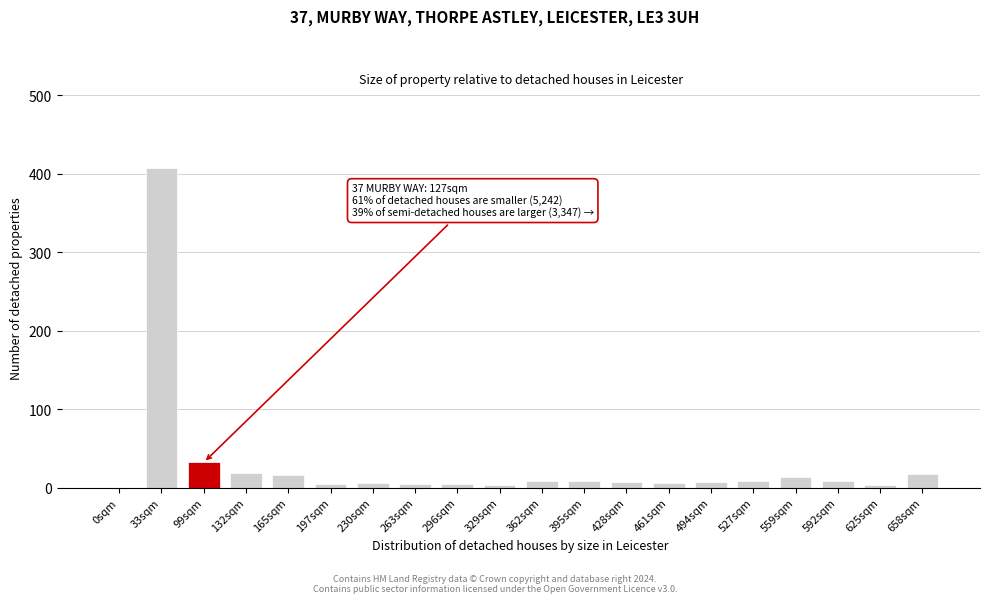

The chart shows a value of 3 at 329sqm. True or false?

True